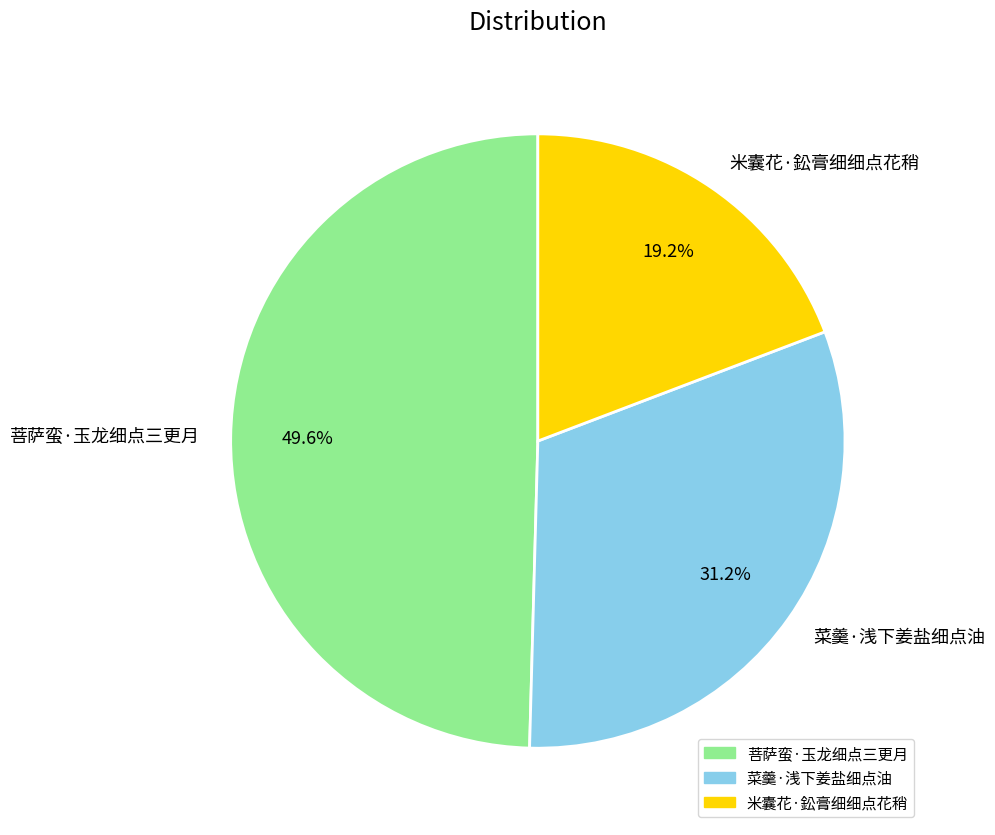

What percentage is the 米囊花·鈆膏细细点花稍 slice, to the nearest percent?

19%